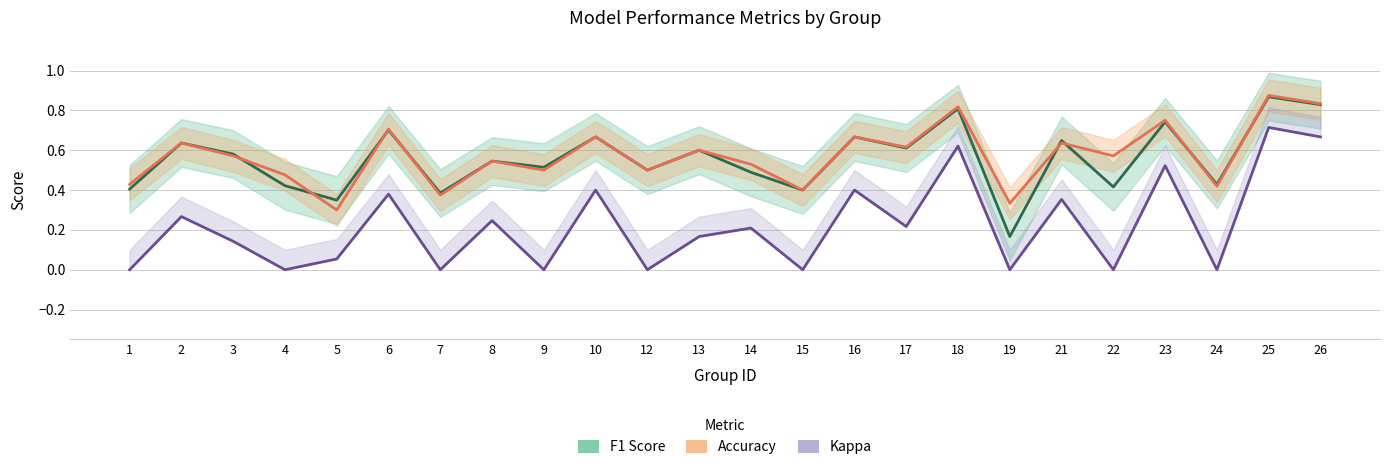

What is the sum of the Accuracy values at 14 and 18?

1.3